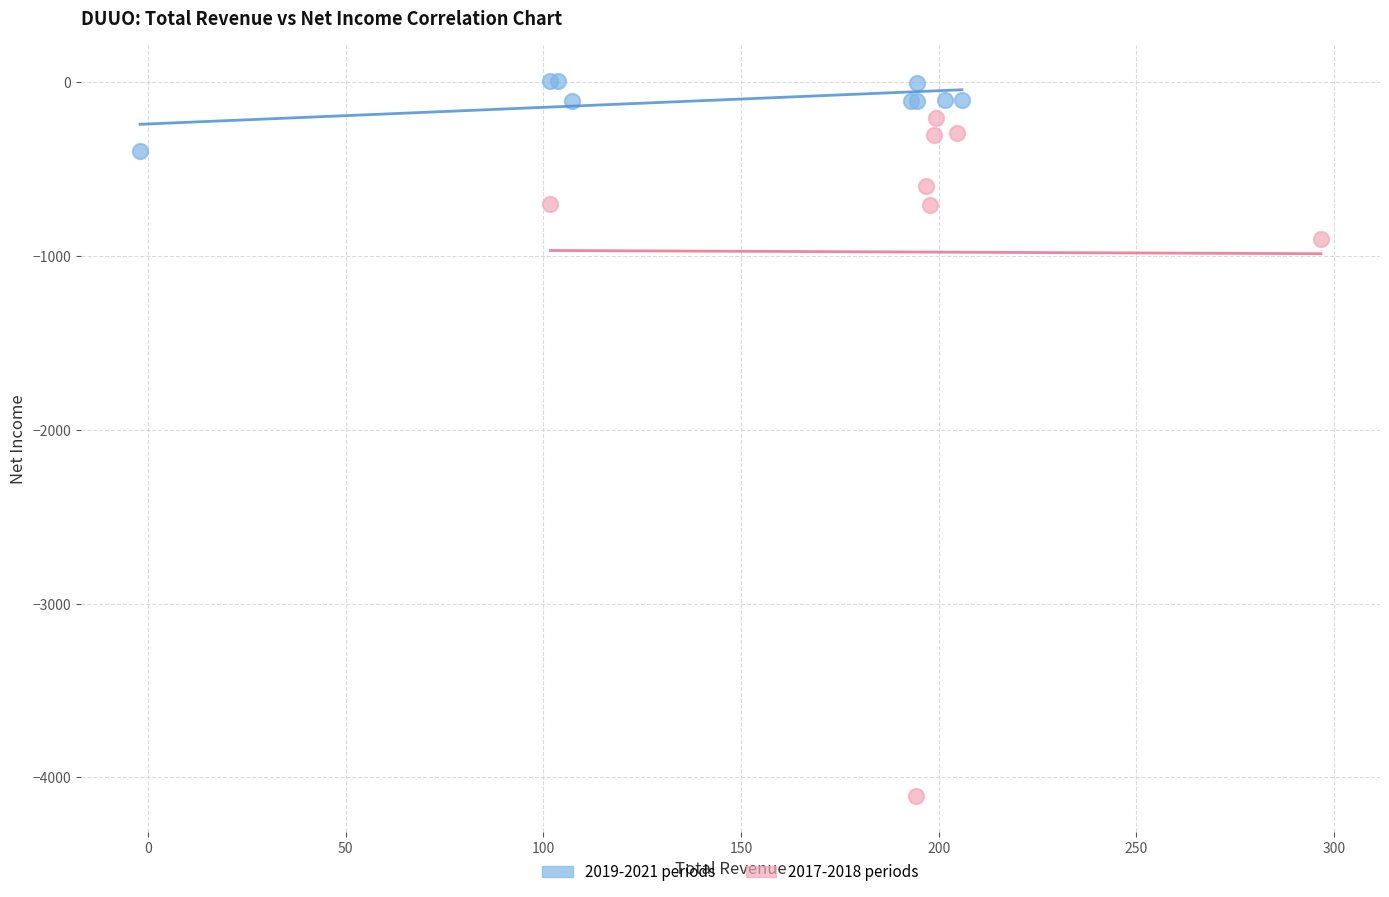

Which series contains the highest Y value?

2019-2021 periods